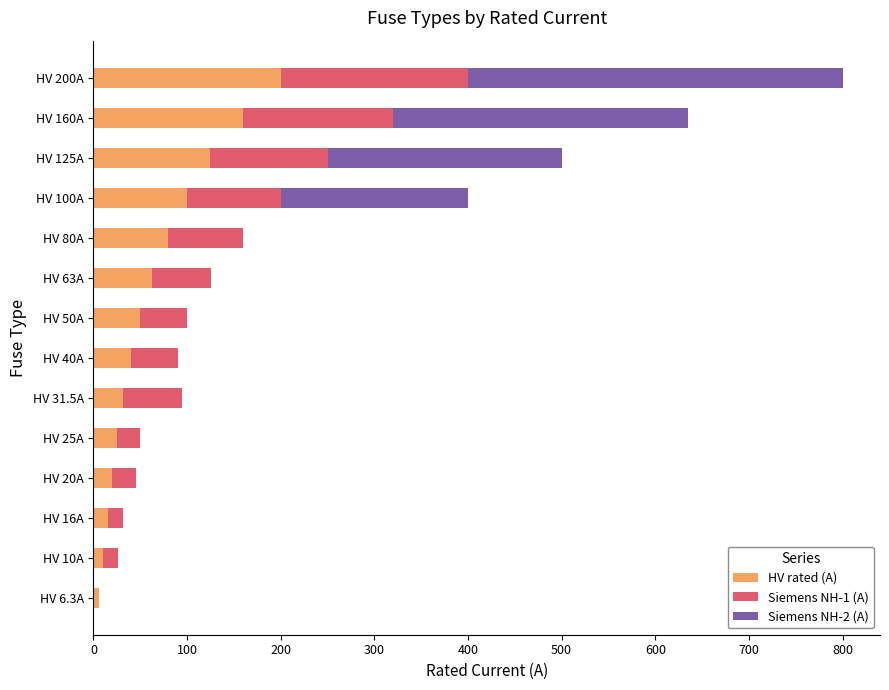

At which category is the sum across all series the highest?

HV 200A